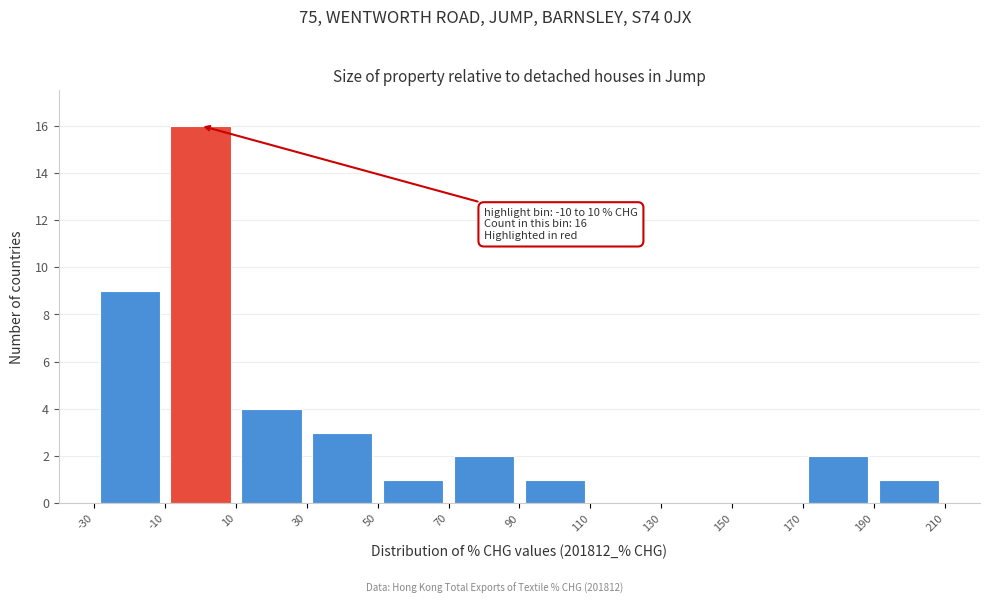

Which range on the x-axis has the tallest bar?

-10 to 10